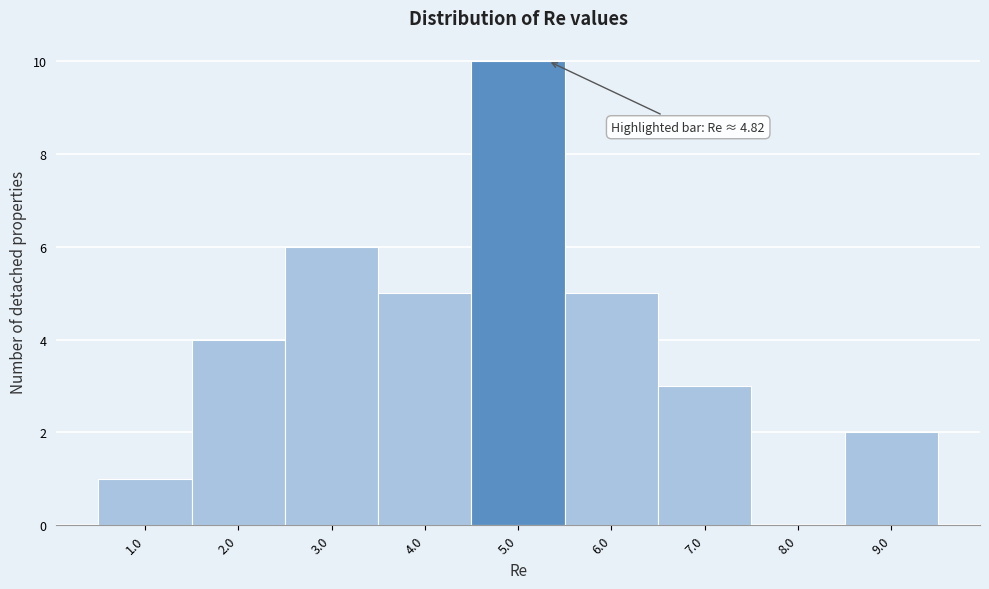

Over which range of the x-axis is the bar tallest?

4.5 to 5.5